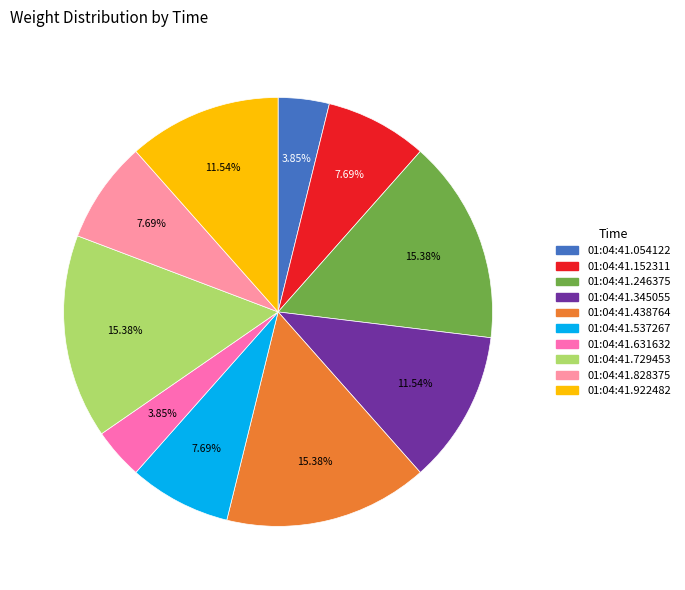

To the nearest percent, what is the combined percentage of 01:04:41.537267 and 01:04:41.828375?

15%